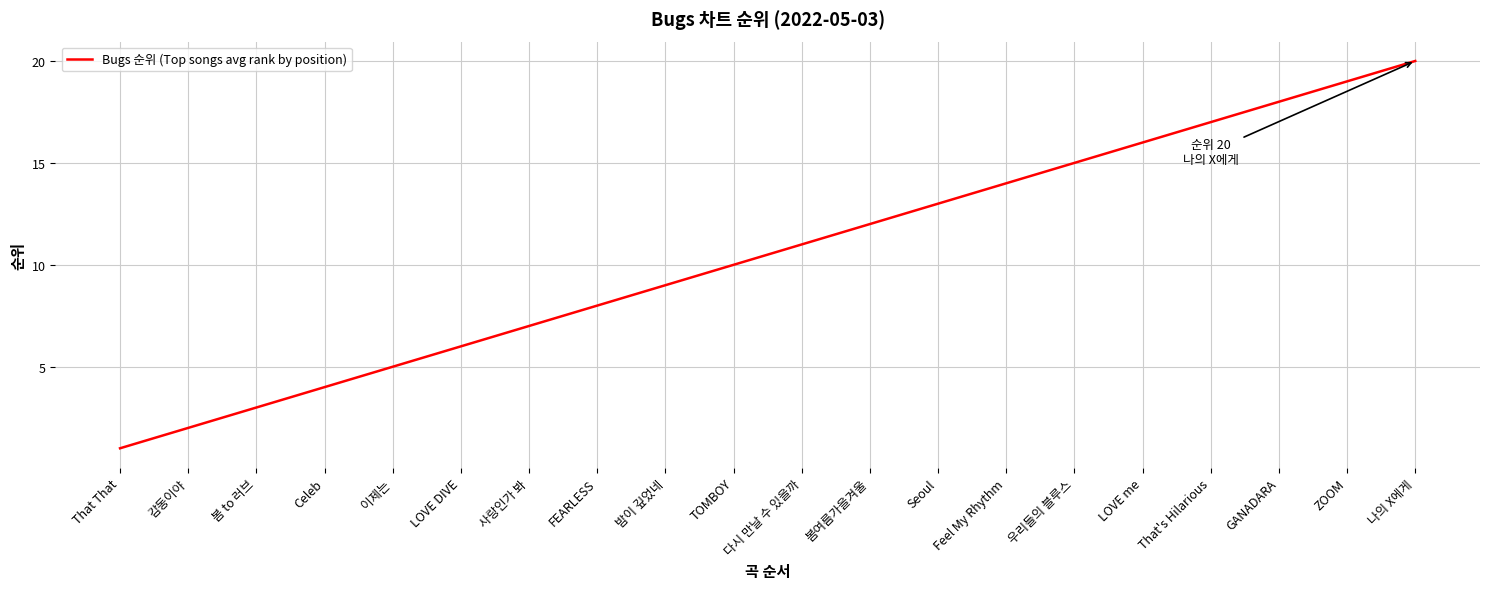

What is the greatest value displayed?

20